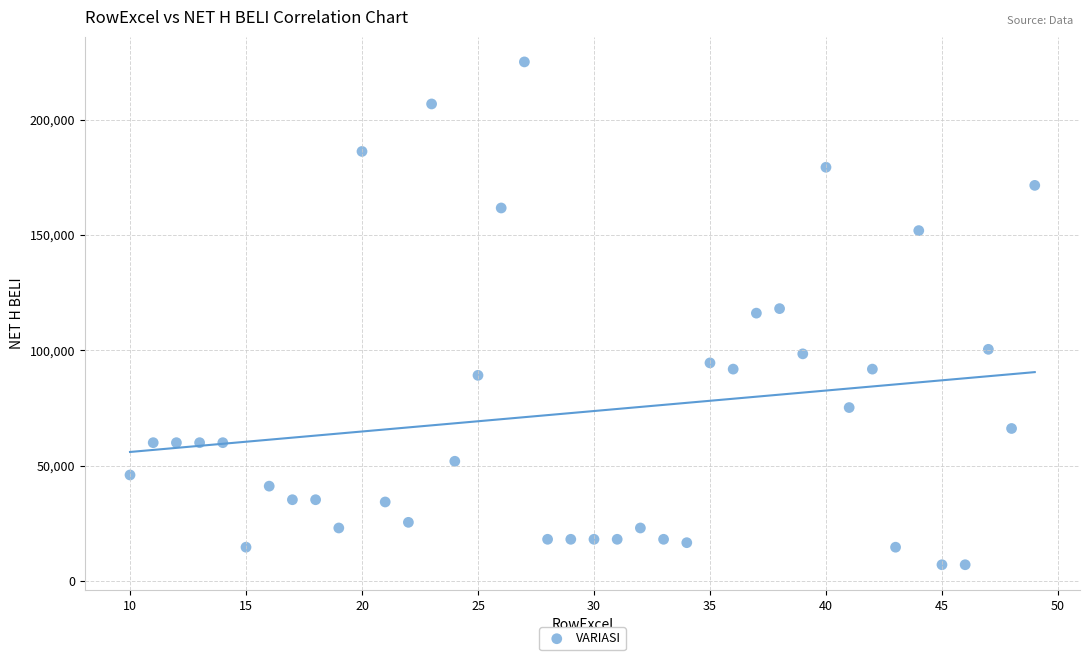

What is the range of Y values (max minus min)?

217895